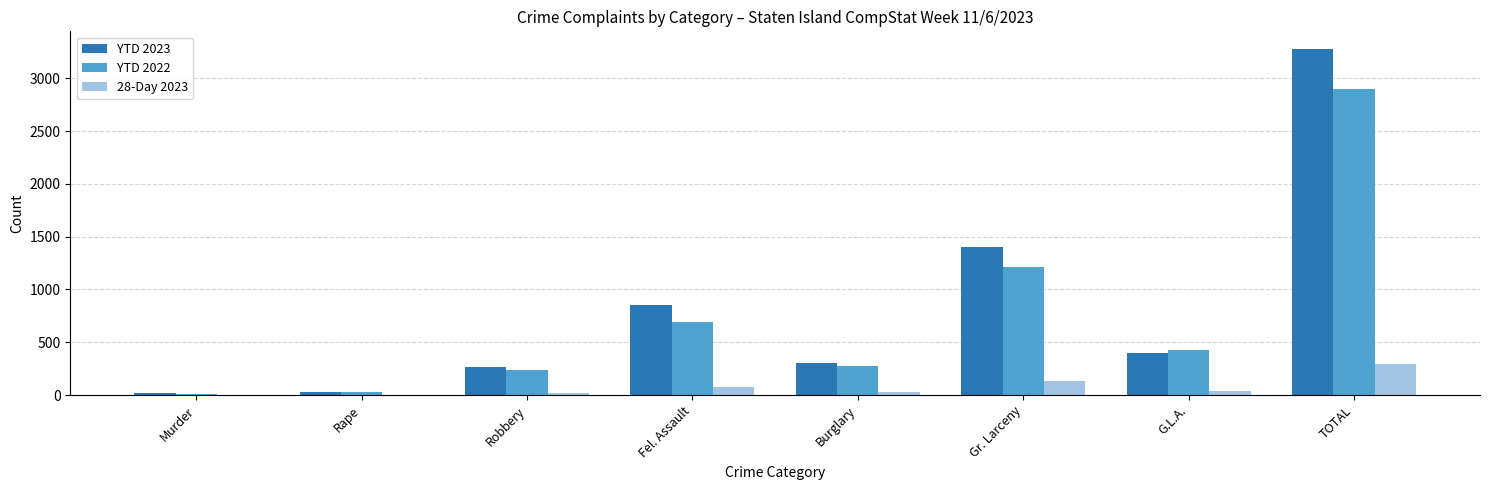

Which label corresponds to the largest value in the chart?

TOTAL